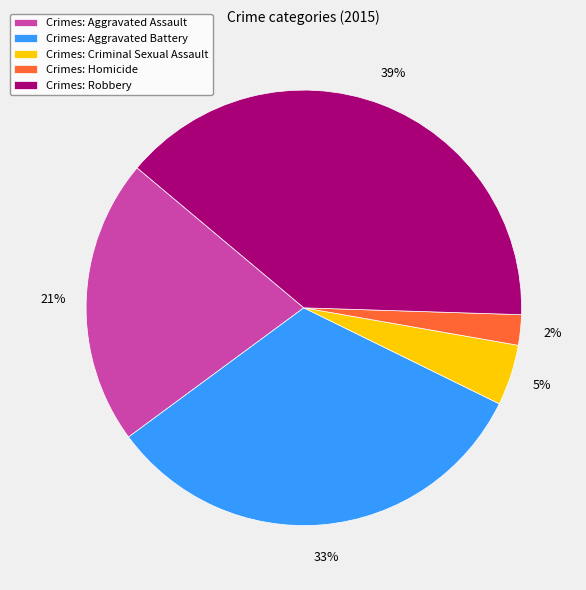

Rank the categories by value from highest to lowest.

Crimes: Robbery, Crimes: Aggravated Battery, Crimes: Aggravated Assault, Crimes: Criminal Sexual Assault, Crimes: Homicide